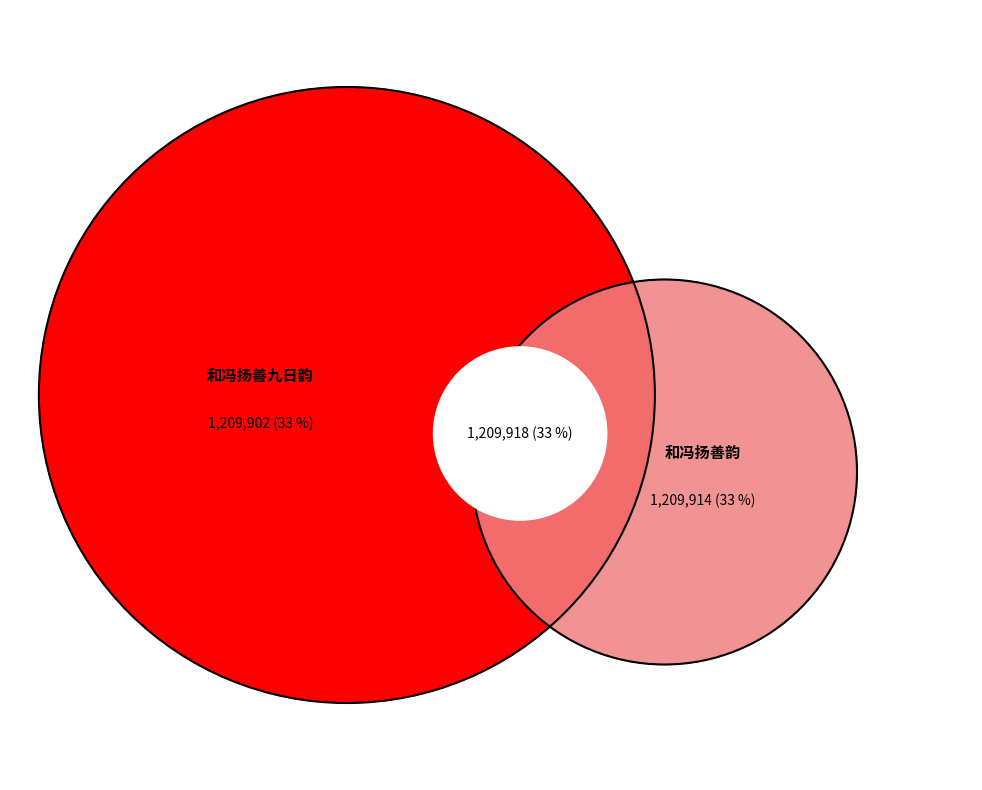

What is the total percentage of 和冯扬善韵 and 和冯扬善韵?

66.7%